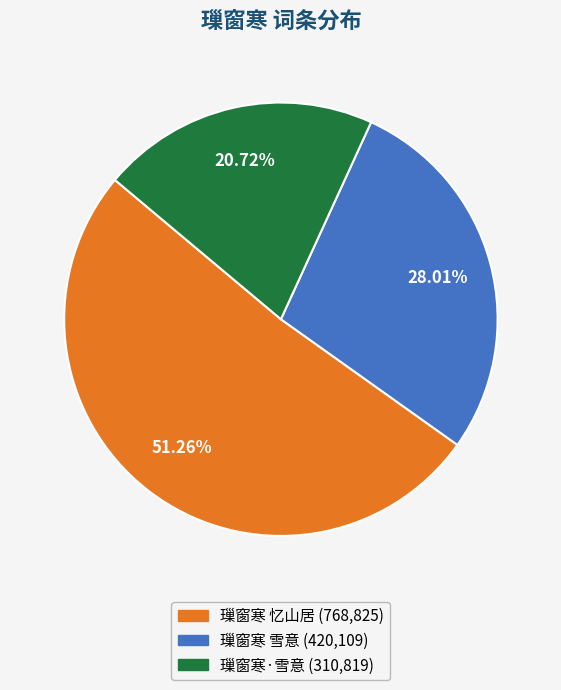

Combined, what portion of the pie is 璅窗寒 忆山居 and 璅窗寒·雪意?

72.0%